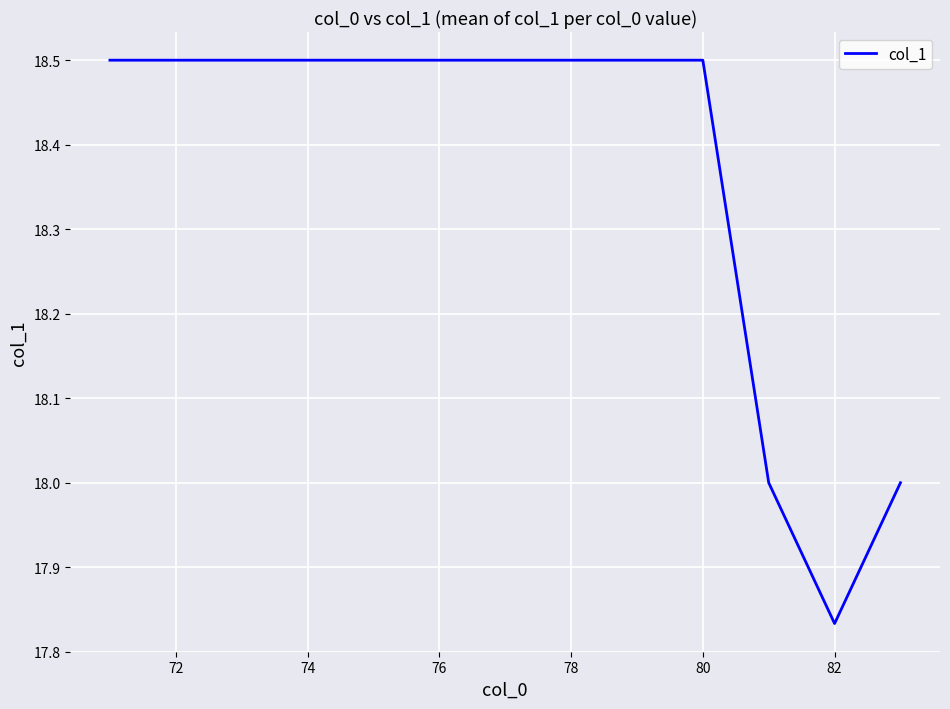

What is the greatest value displayed?

18.5